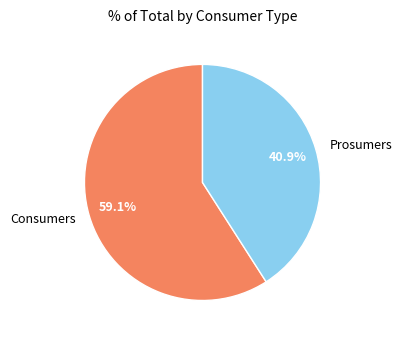

Rank the categories by value from lowest to highest.

Prosumers, Consumers